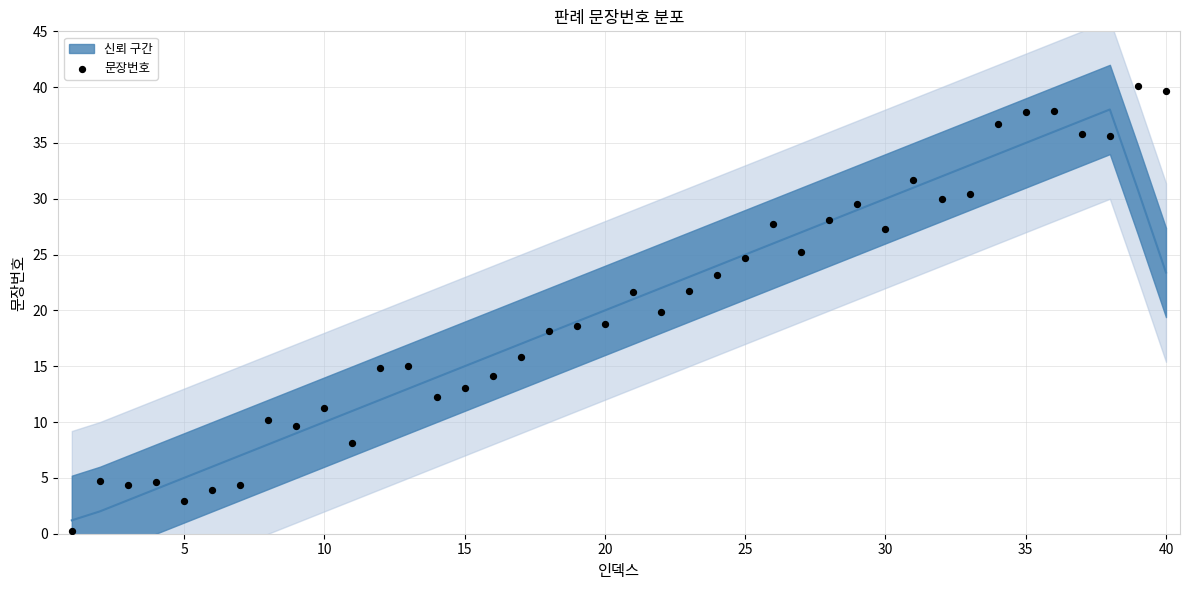

What is the range of Y values (max minus min)?

39.9